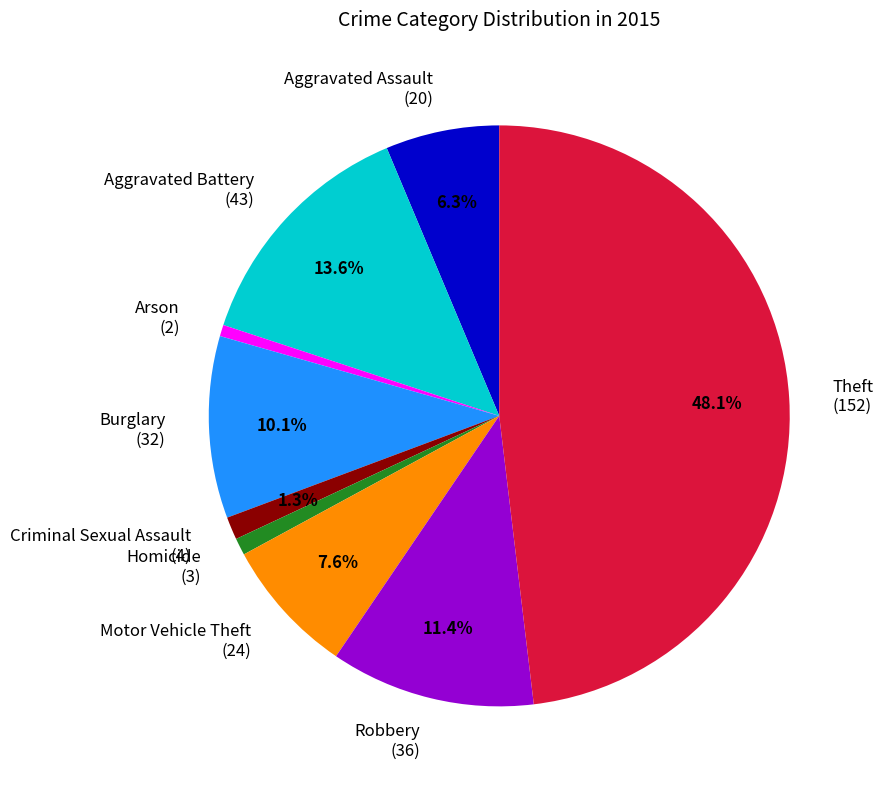

Which slice is the largest?

Theft